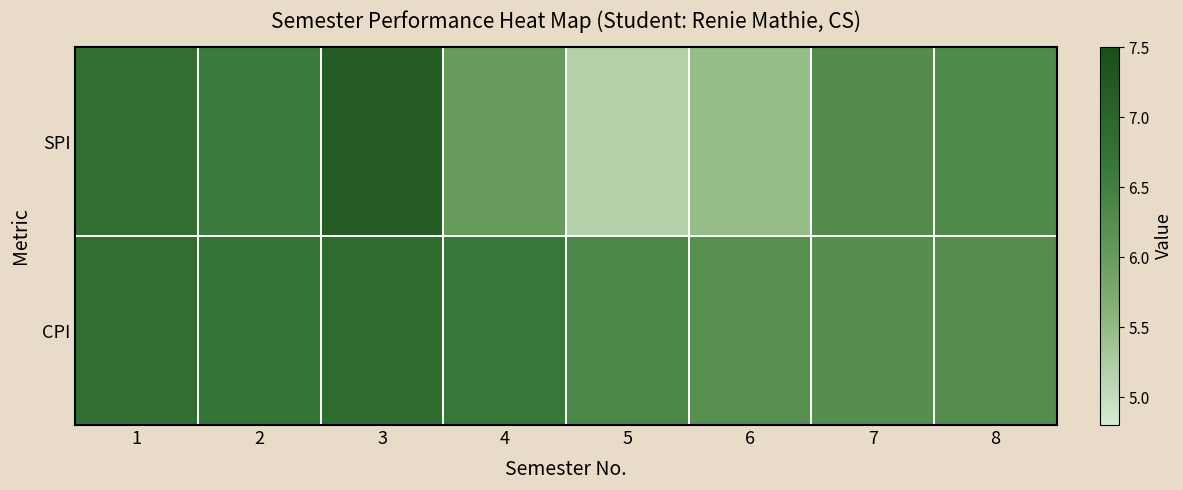

What is the spread (max minus min) of values at 3?

0.3